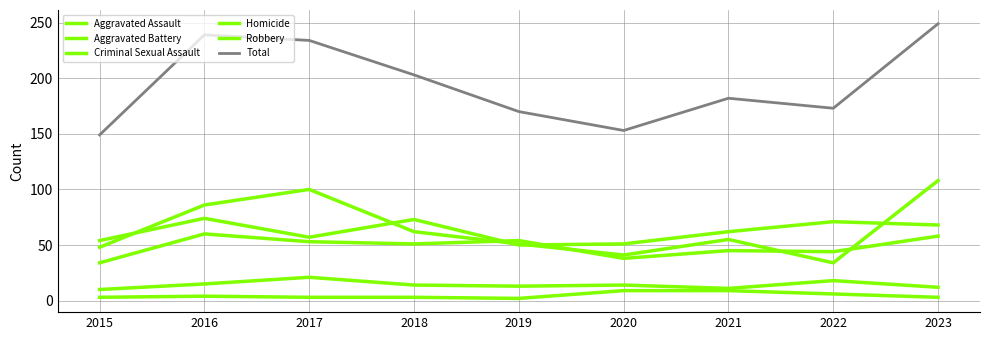

How many lines are shown in the chart?

6